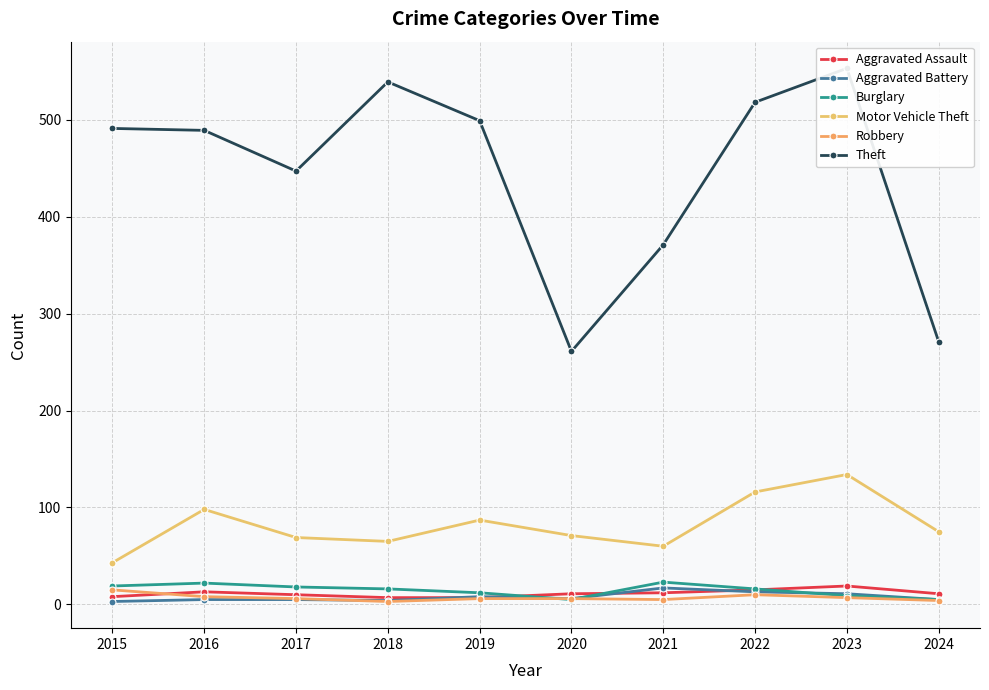

Which series changed the most between 2016 and 2024?

Theft